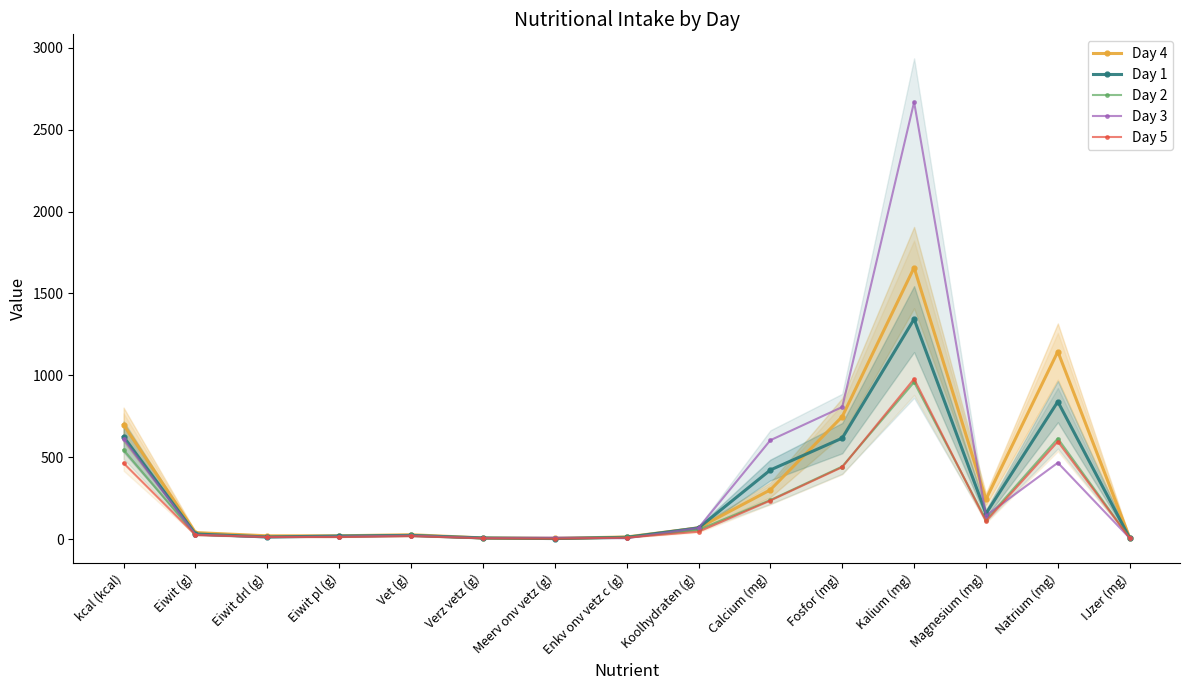

Reading right to left, transcribe all the data shown in this chart.

Day 4: IJzer (mg)=7.8	Natrium (mg)=1144.9	Magnesium (mg)=242.3	Kalium (mg)=1657.7	Fosfor (mg)=747.9	Calcium (mg)=300.5	Koolhydraten (g)=68.1	Enkv onv vetz c (g)=12.5	Meerv onv vetz (g)=4.1	Verz vetz (g)=6.8	Vet (g)=26.2	Eiwit pl (g)=19.8	Eiwit drl (g)=19.6	Eiwit (g)=39.4	kcal (kcal)=698.0
Day 1: IJzer (mg)=5.9	Natrium (mg)=839.2	Magnesium (mg)=155.5	Kalium (mg)=1343.2	Fosfor (mg)=616.2	Calcium (mg)=421.8	Koolhydraten (g)=67.7	Enkv onv vetz c (g)=10.5	Meerv onv vetz (g)=2.8	Verz vetz (g)=6.6	Vet (g)=22.1	Eiwit pl (g)=18.4	Eiwit drl (g)=12.5	Eiwit (g)=30.9	kcal (kcal)=624.8
Day 2: IJzer (mg)=5.7	Natrium (mg)=614.0	Magnesium (mg)=117.1	Kalium (mg)=958.2	Fosfor (mg)=442.8	Calcium (mg)=238.1	Koolhydraten (g)=56.2	Enkv onv vetz c (g)=9.8	Meerv onv vetz (g)=4.7	Verz vetz (g)=4.8	Vet (g)=21.8	Eiwit pl (g)=14.5	Eiwit drl (g)=12.3	Eiwit (g)=26.8	kcal (kcal)=544.3
Day 3: IJzer (mg)=5.7	Natrium (mg)=465.9	Magnesium (mg)=143.1	Kalium (mg)=2669.1	Fosfor (mg)=806.4	Calcium (mg)=603.5	Koolhydraten (g)=67.8	Enkv onv vetz c (g)=4.5	Meerv onv vetz (g)=9.0	Verz vetz (g)=5.4	Vet (g)=20.9	Eiwit pl (g)=14.5	Eiwit drl (g)=12.0	Eiwit (g)=26.5	kcal (kcal)=608.9
Day 5: IJzer (mg)=5.4	Natrium (mg)=595.4	Magnesium (mg)=108.4	Kalium (mg)=977.8	Fosfor (mg)=439.1	Calcium (mg)=235.2	Koolhydraten (g)=44.5	Enkv onv vetz c (g)=8.7	Meerv onv vetz (g)=1.9	Verz vetz (g)=4.5	Vet (g)=17.5	Eiwit pl (g)=12.0	Eiwit drl (g)=12.3	Eiwit (g)=24.3	kcal (kcal)=463.5